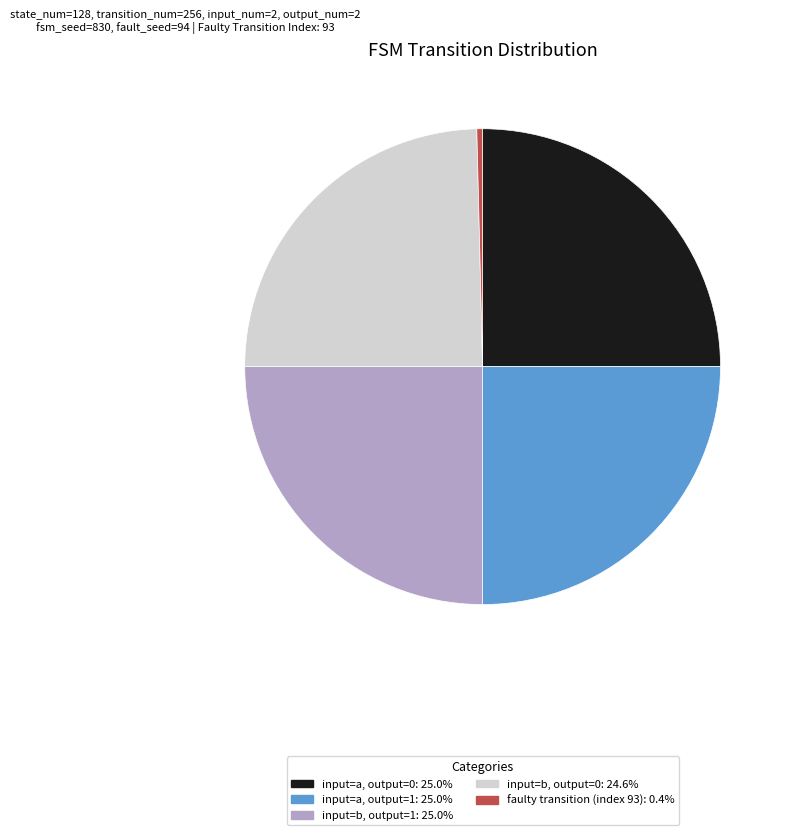

Is the sum of input=a, output=1: 25.0% and faulty transition (index 93): 0.4% greater than half?

No